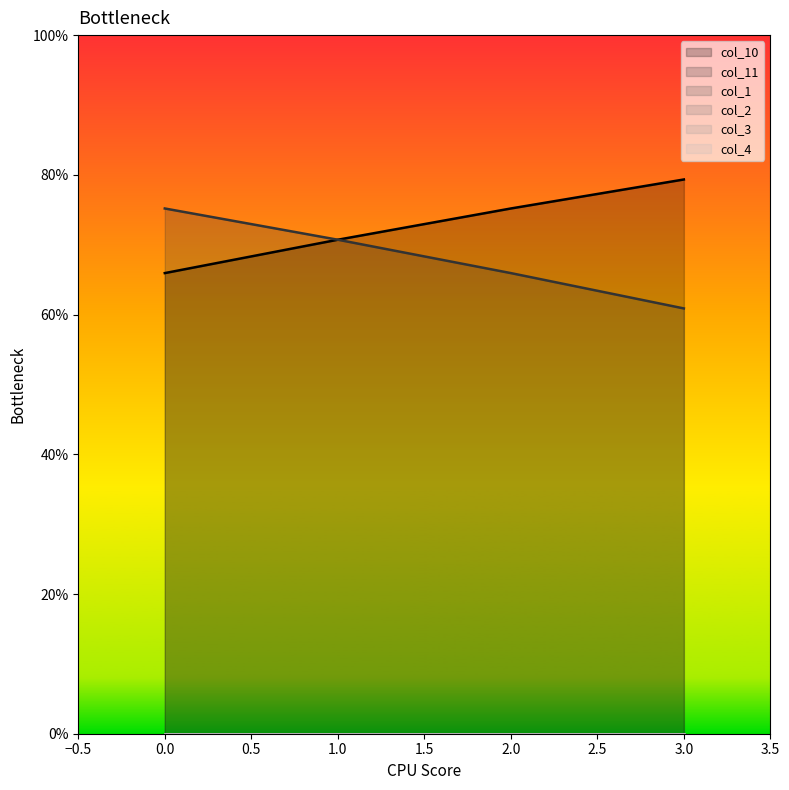

What is the maximum value shown in the chart?

0.8